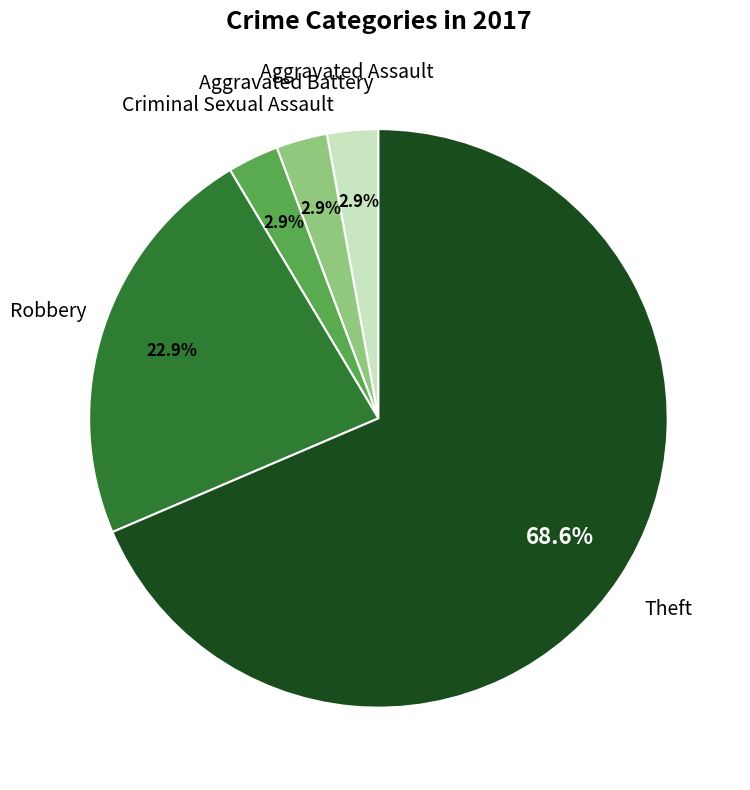

Is there any slice that represents more than half of the pie?

Yes